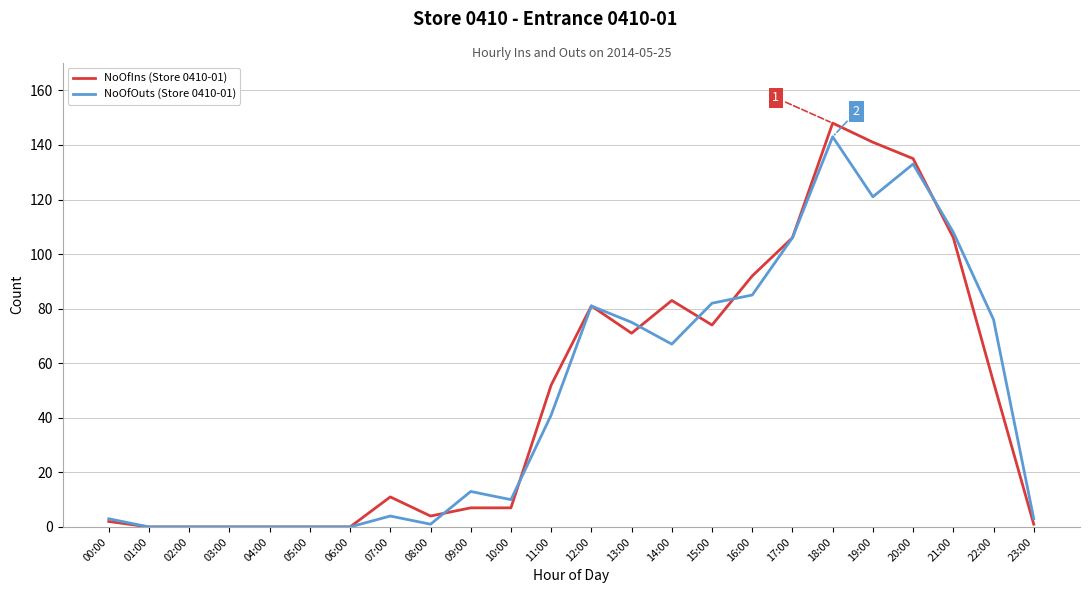

Which series changed the most between 09:00 and 13:00?

NoOfIns (Store 0410-01)